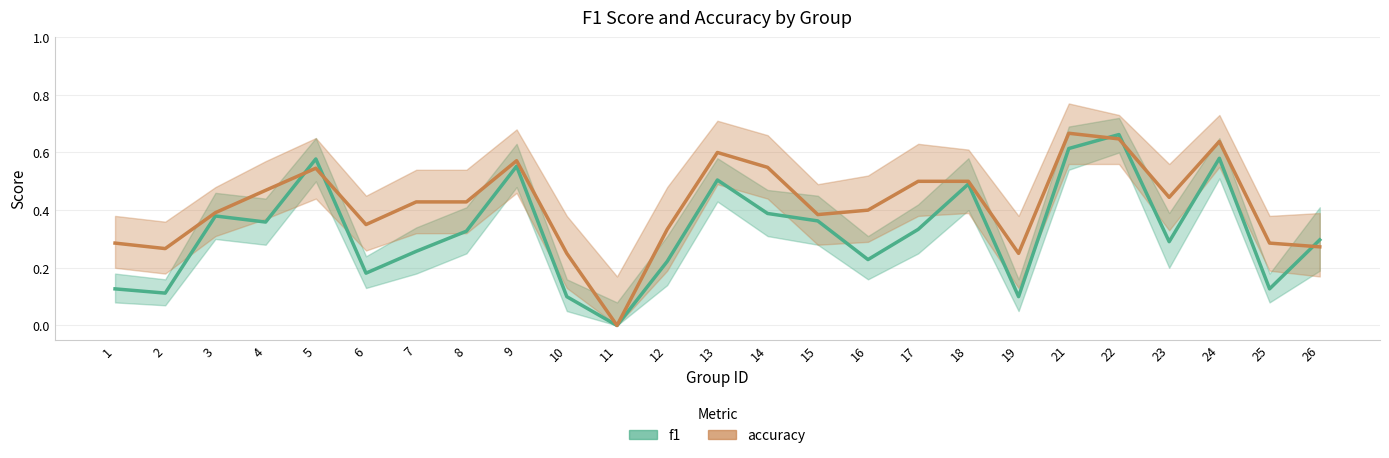

Which category has the highest value in the accuracy series?

21